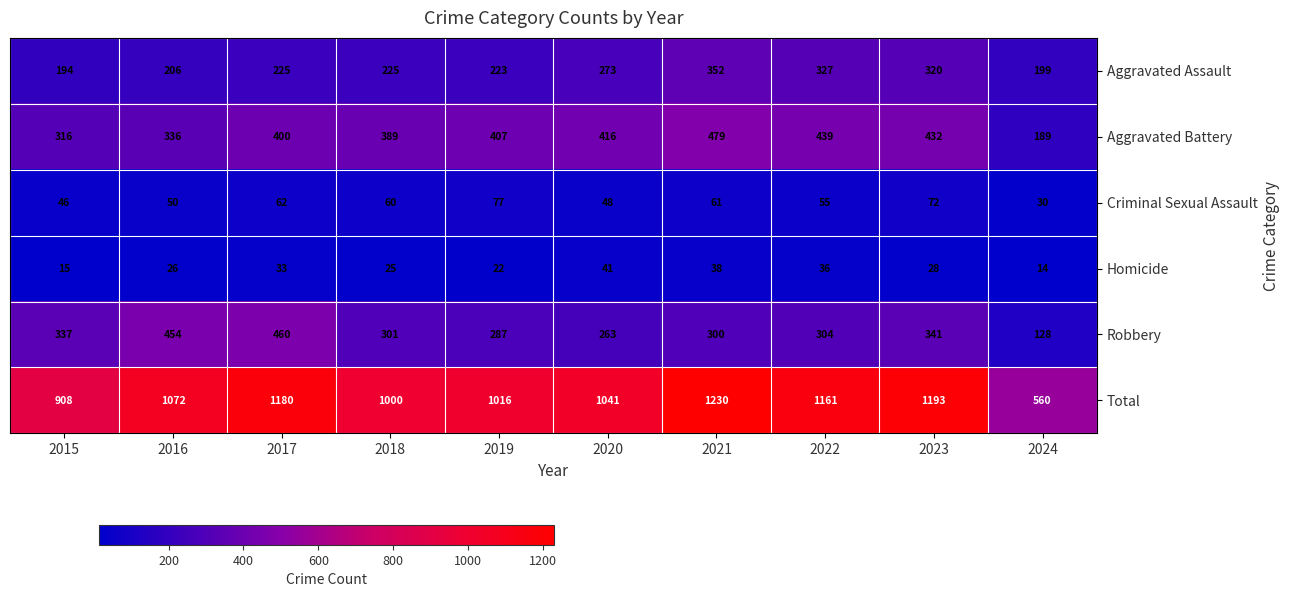

Count the number of categories in the chart.

10